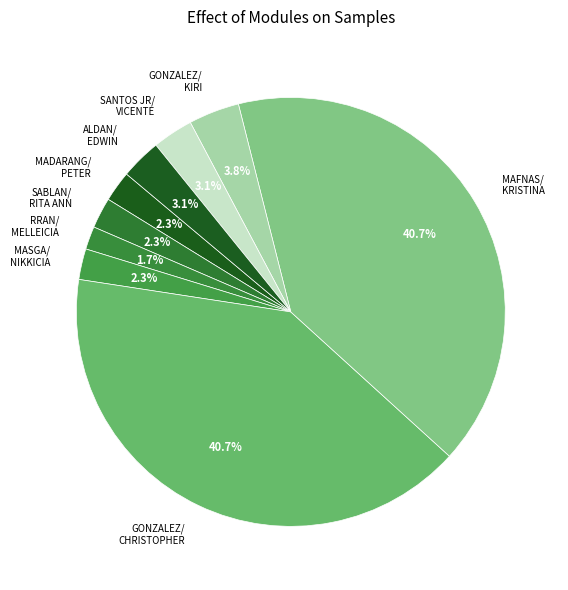

Approximately how many times larger is the value at GONZALEZ/ CHRISTOPHER compared to MAFNAS/ KRISTINA?

1.0